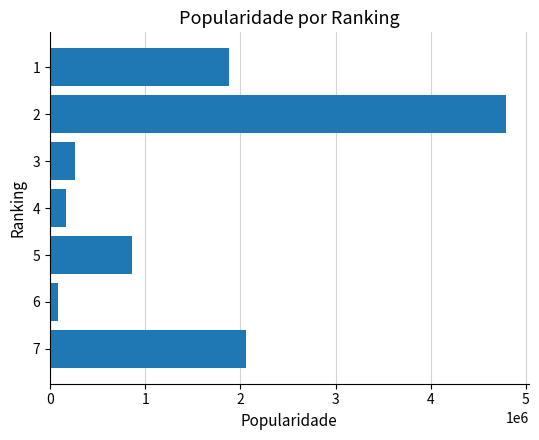

Between 6 and 5, which is larger?

5